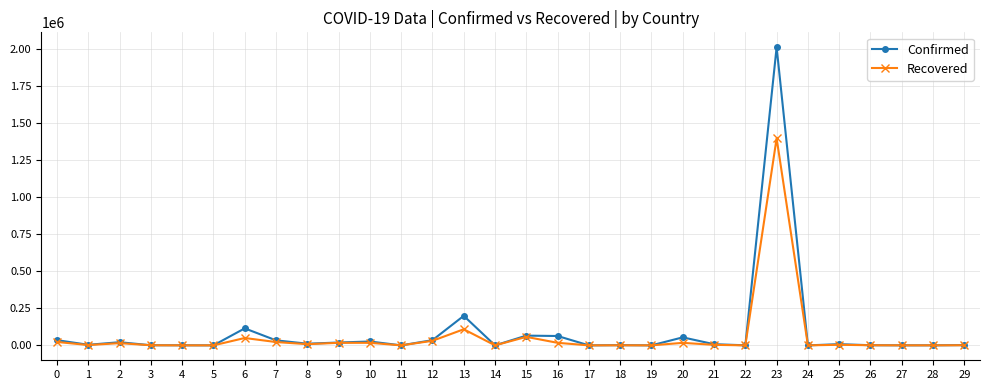

How many data points in Recovered are less than 3612?

15